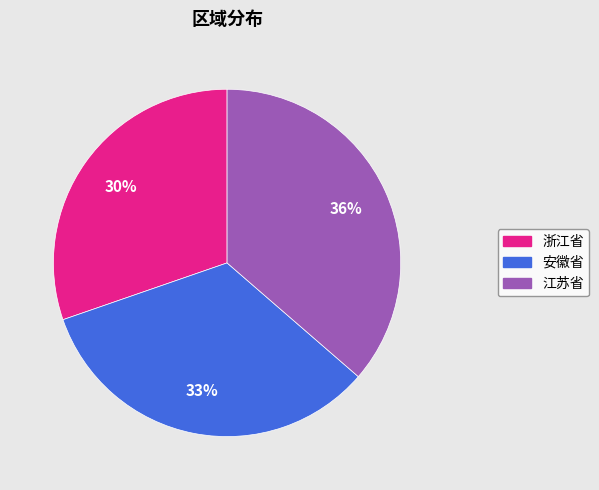

Rank the categories by value from lowest to highest.

浙江省, 安徽省, 江苏省